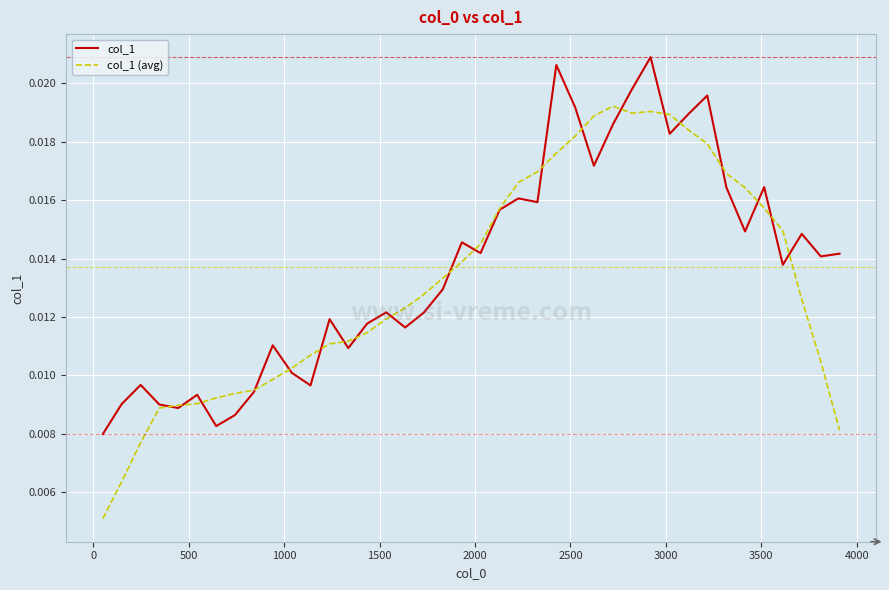

Rank the series by their maximum value, from lowest to highest.

col_1 (avg), col_1